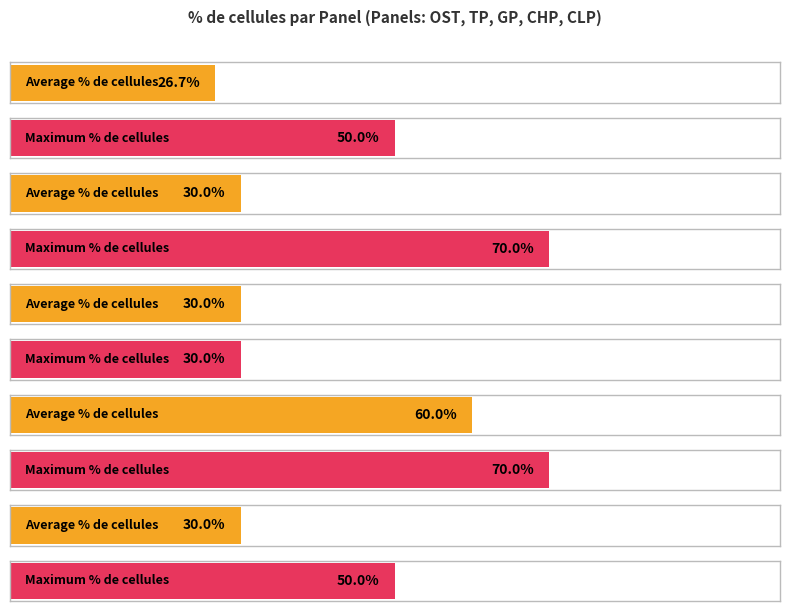

At which category does the chart reach its peak across all series?

TP